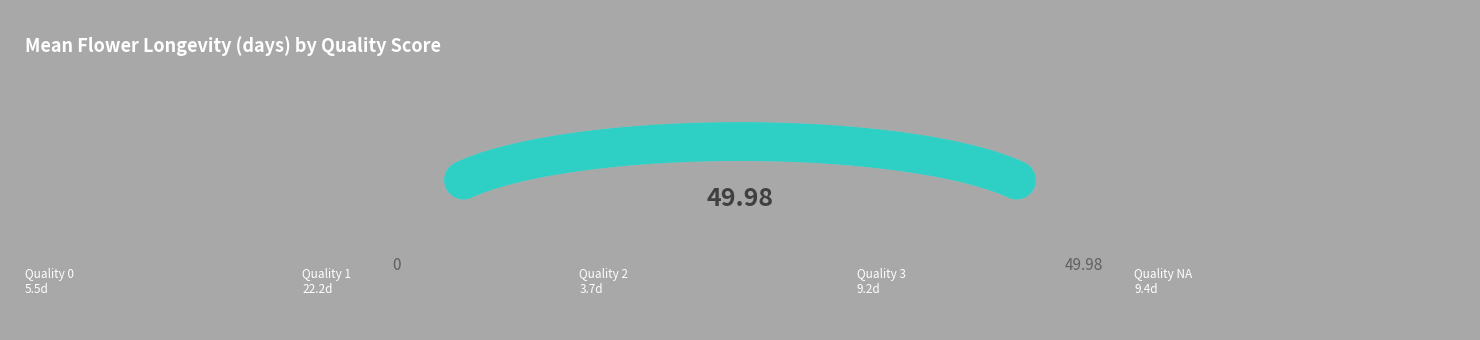

How many slices are in this pie chart?

5